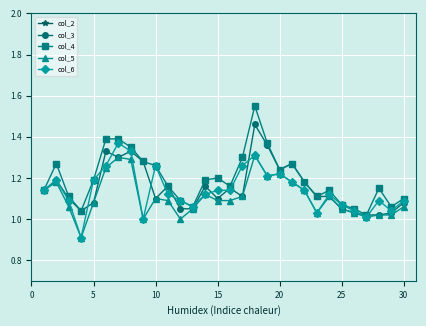

What is the difference between the maximum and minimum values in the col_4 series?

0.5